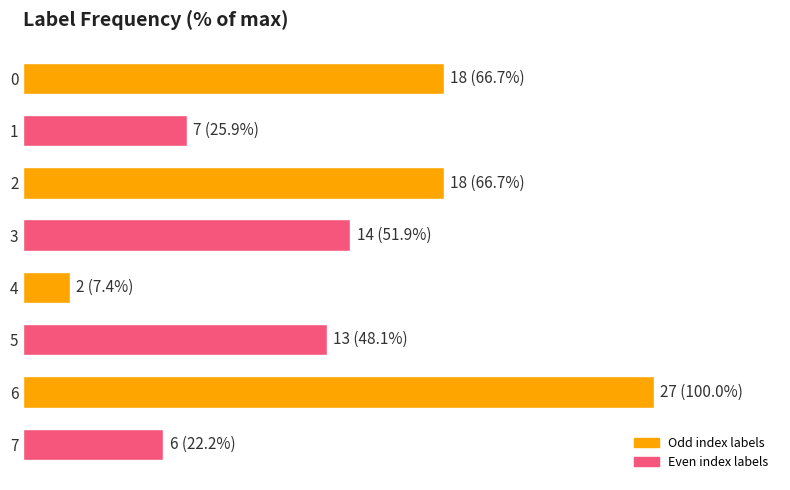

Are the bars grouped side by side (vs. stacked)?

No